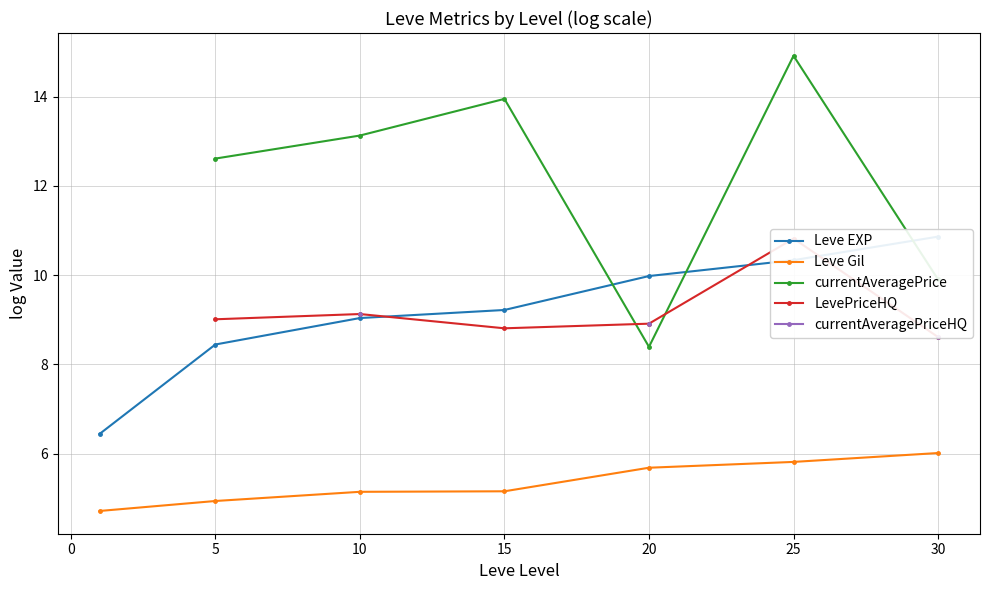

Is it true that Leve Gil equals 6.0 at 30?

True